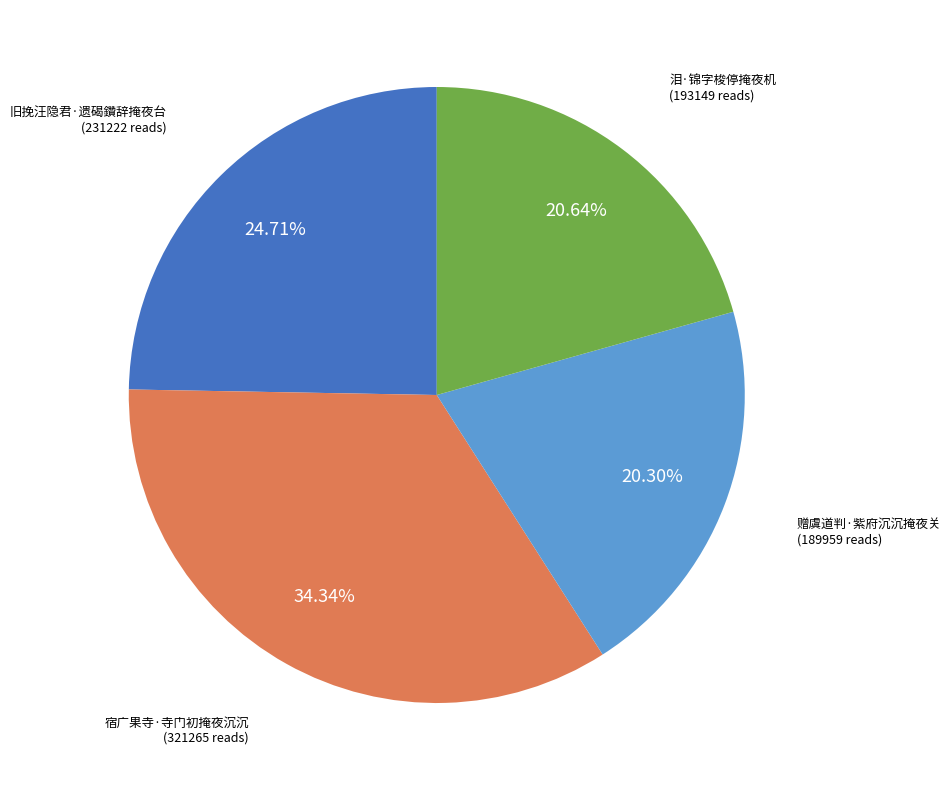

Is there a majority slice in this chart?

No